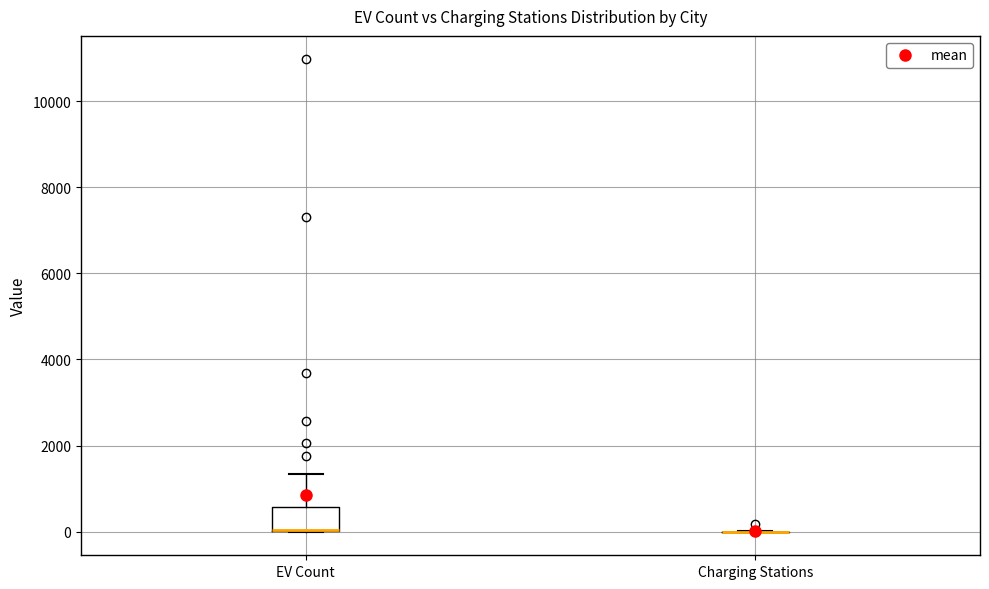

Where does the upper whisker of the box for EV Count end on the y-axis? The values are not printed on the chart, so give them approximately, as read against the axis.

1400